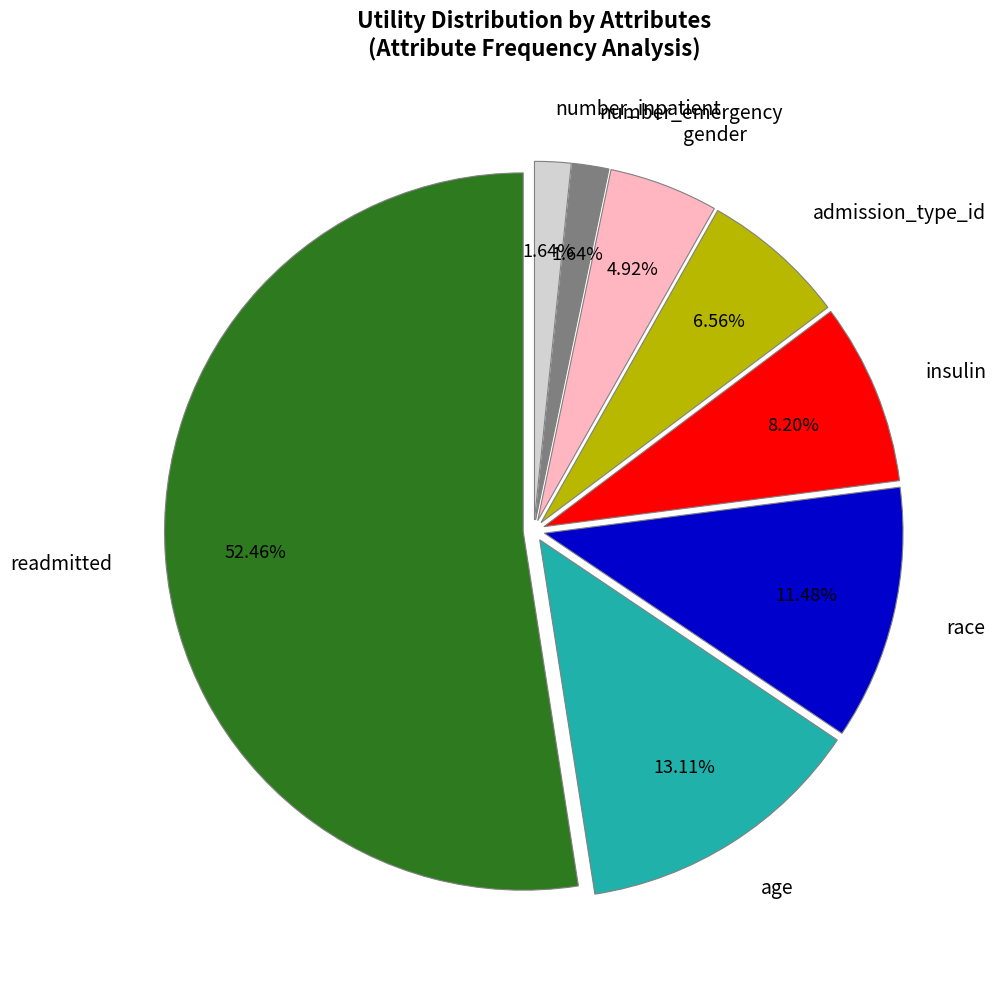

Does any single category account for the majority?

Yes